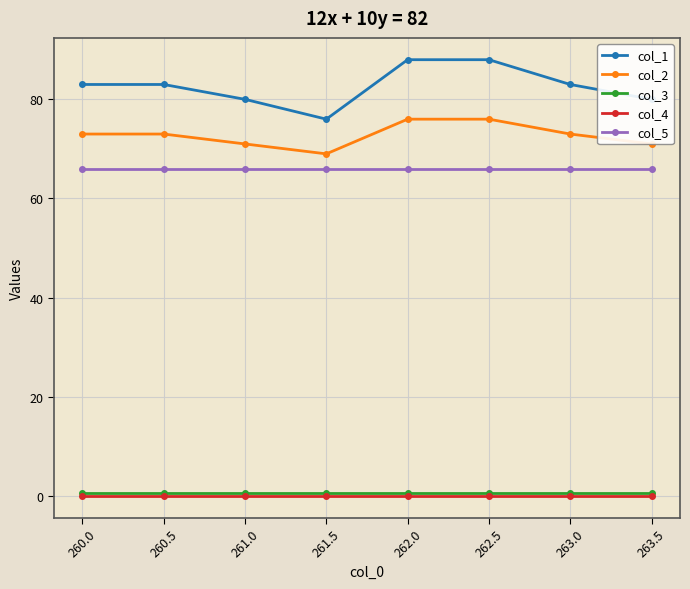

What are all the series names shown in the legend?

col_1, col_2, col_3, col_4, col_5